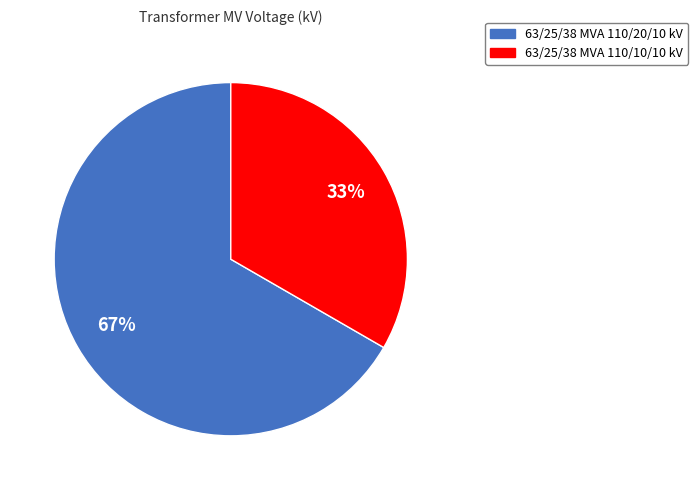

Do 63/25/38 MVA 110/10/10 kV and 63/25/38 MVA 110/20/10 kV together represent more than half of the pie?

Yes